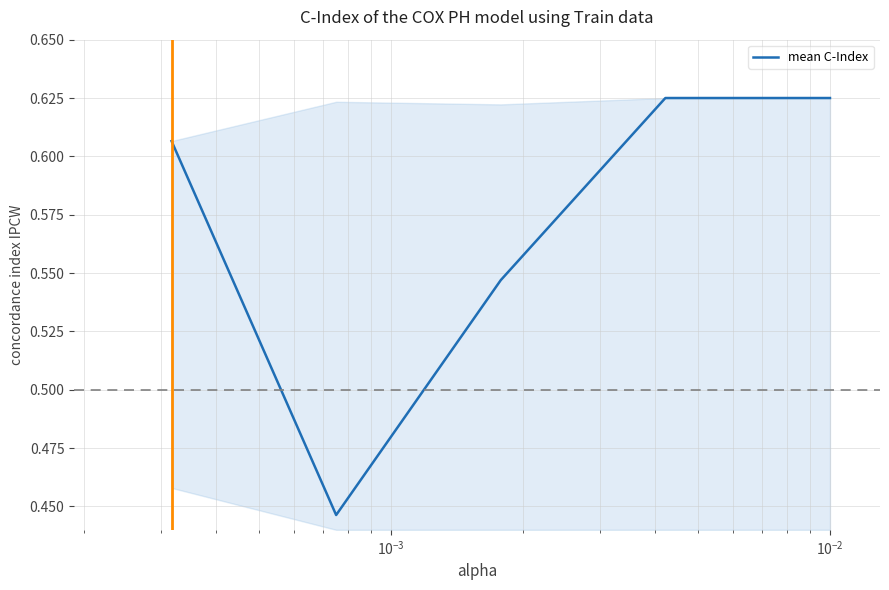

How many values are between 0 and 1?

5